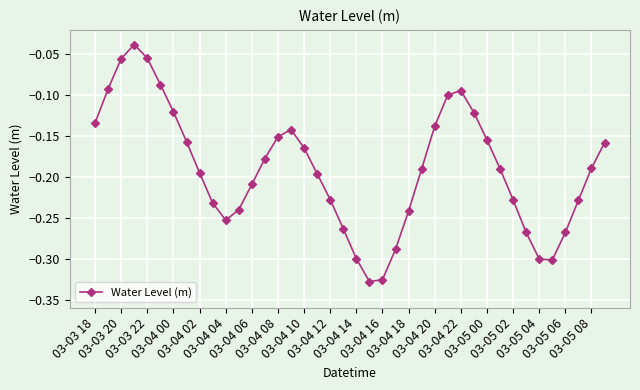

True or false: there are more than 2 points higher than both neighbors.

True